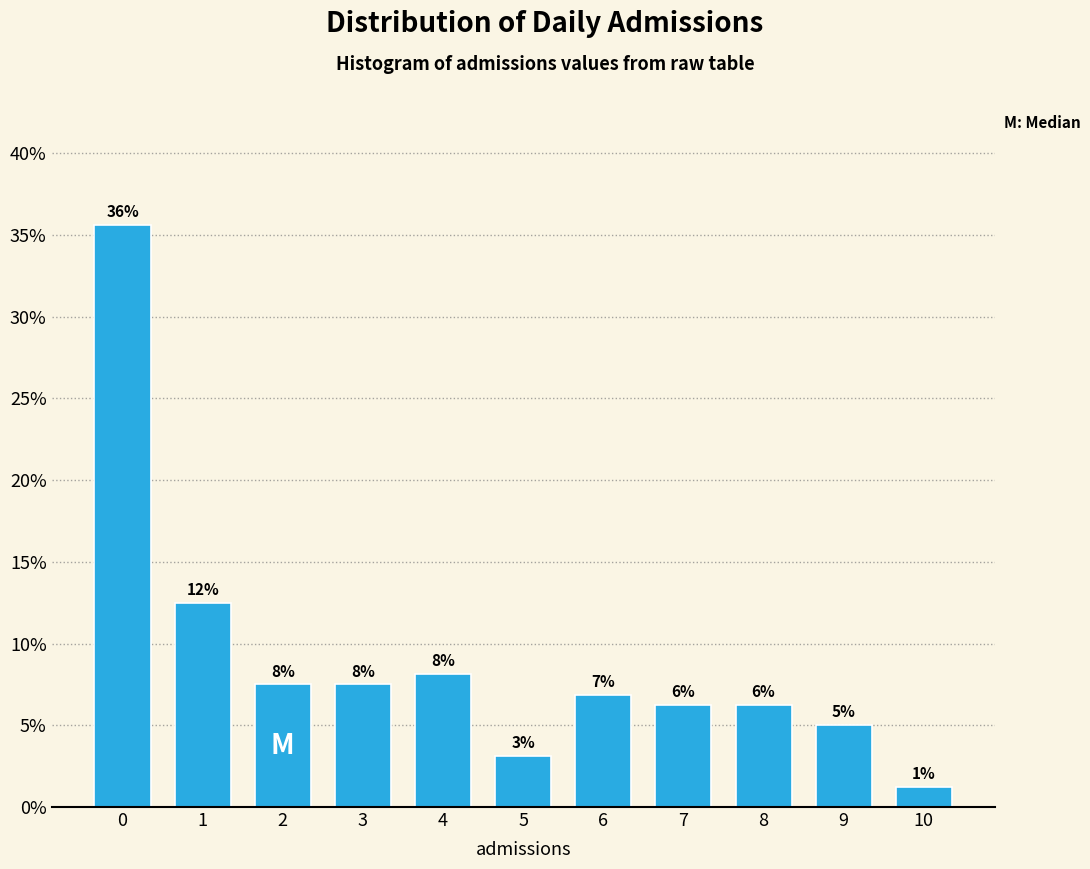

How many bars are there in total?

11